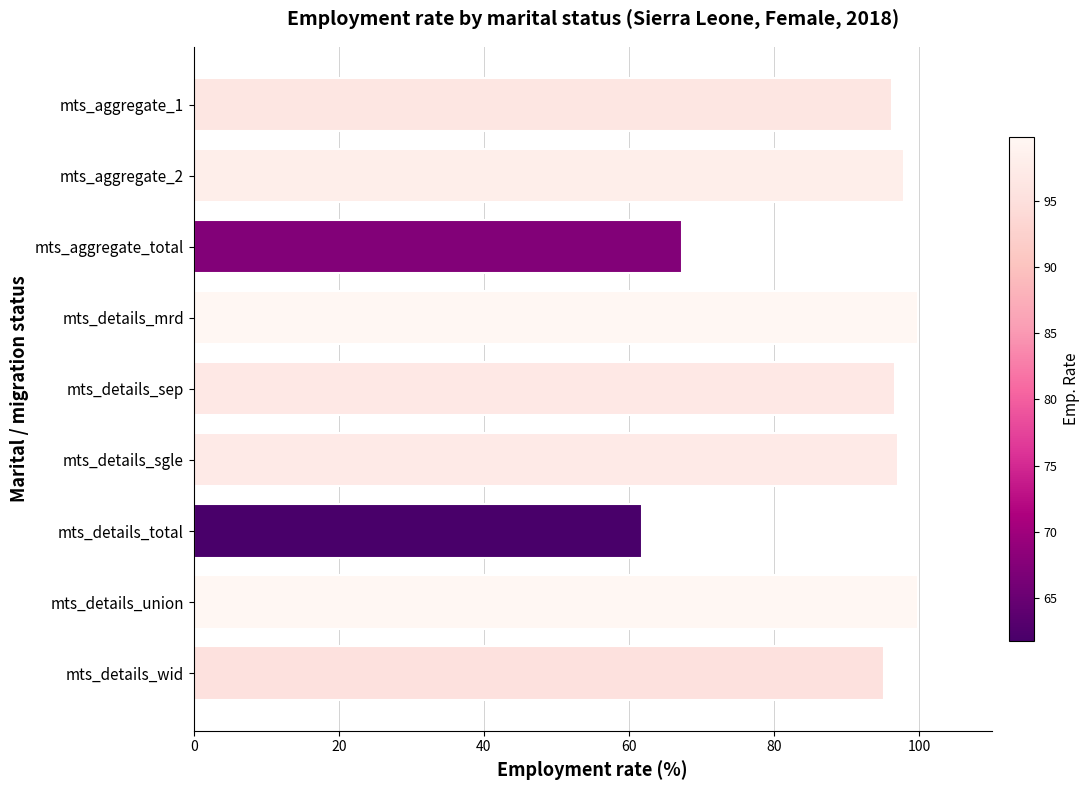

What is the label of the 3rd bar from the top?

mts_aggregate_total